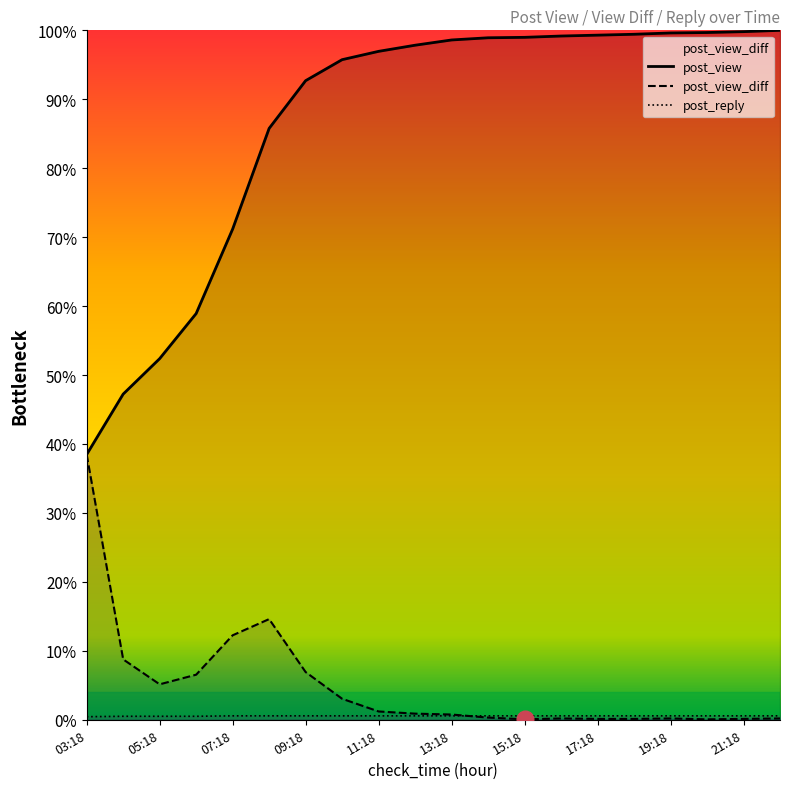

What is the label of the 11th point from the right?

12:18